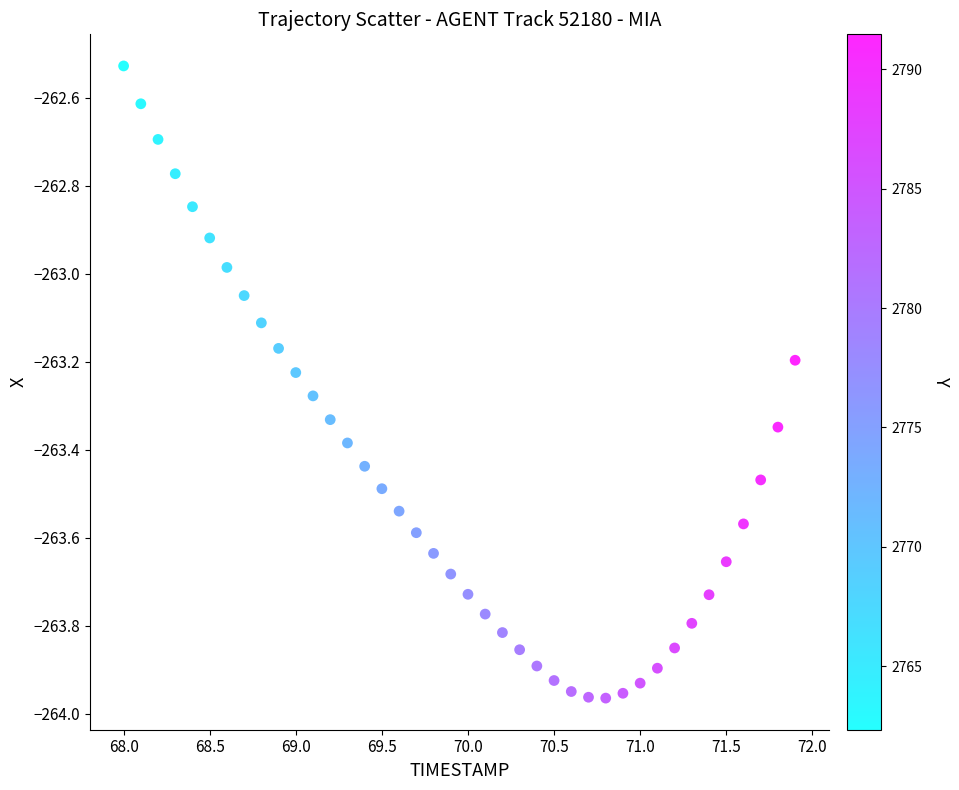

What is the range of X values (max minus min)?

3.9